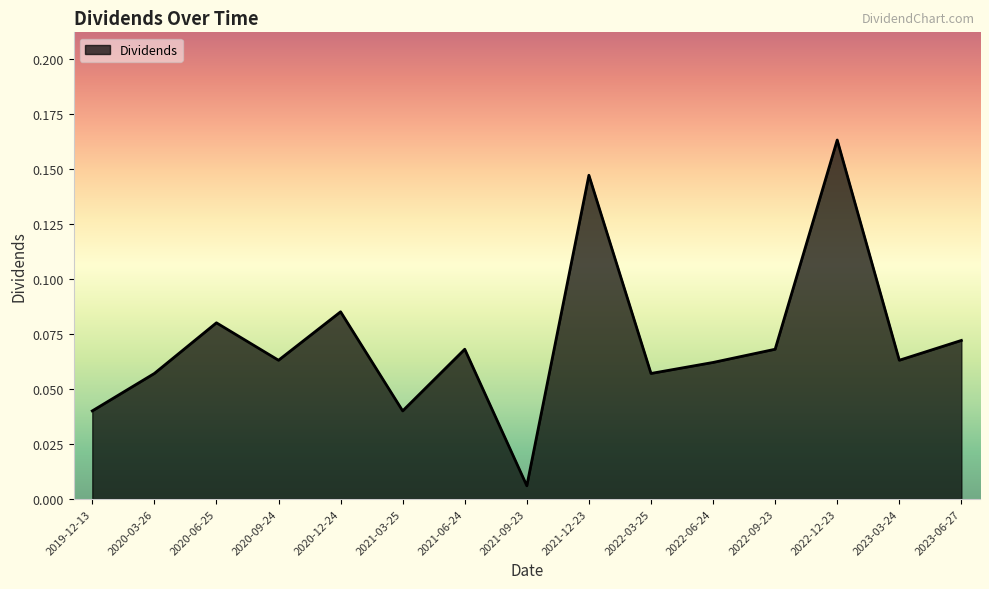

Which category has the lowest value across all series?

2021-09-23